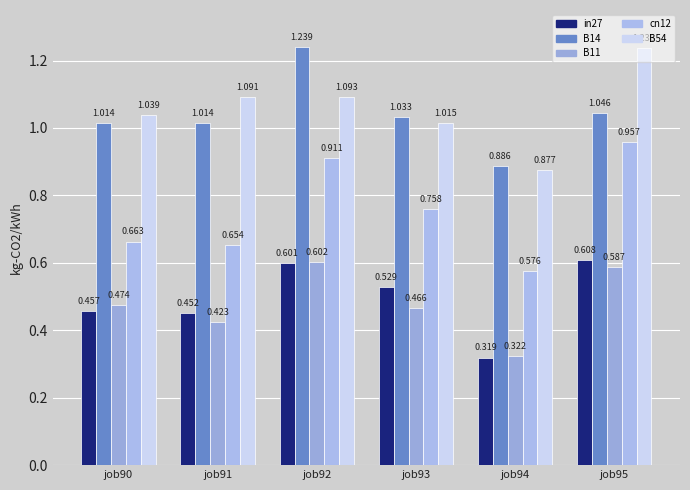

Rank the series by their maximum value, from lowest to highest.

B11, in27, cn12, B54, B14